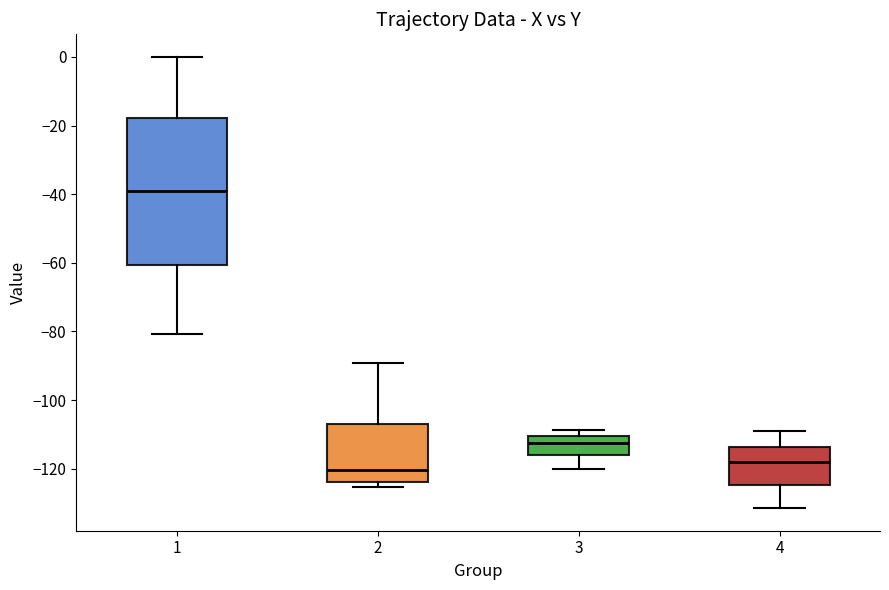

Reading left to right, read every box against the y-axis: the position of its median line, the range the box covers, and the ends of its whiskers. The values are not printed on the chart, so give them approximately, as read against the axis.

1: median -38, box -60 to -18, whiskers -80 to 0
2: median -120, box -124 to -106, whiskers -126 to -90
3: median -112, box -116 to -110, whiskers -120 to -108
4: median -118, box -124 to -114, whiskers -132 to -108